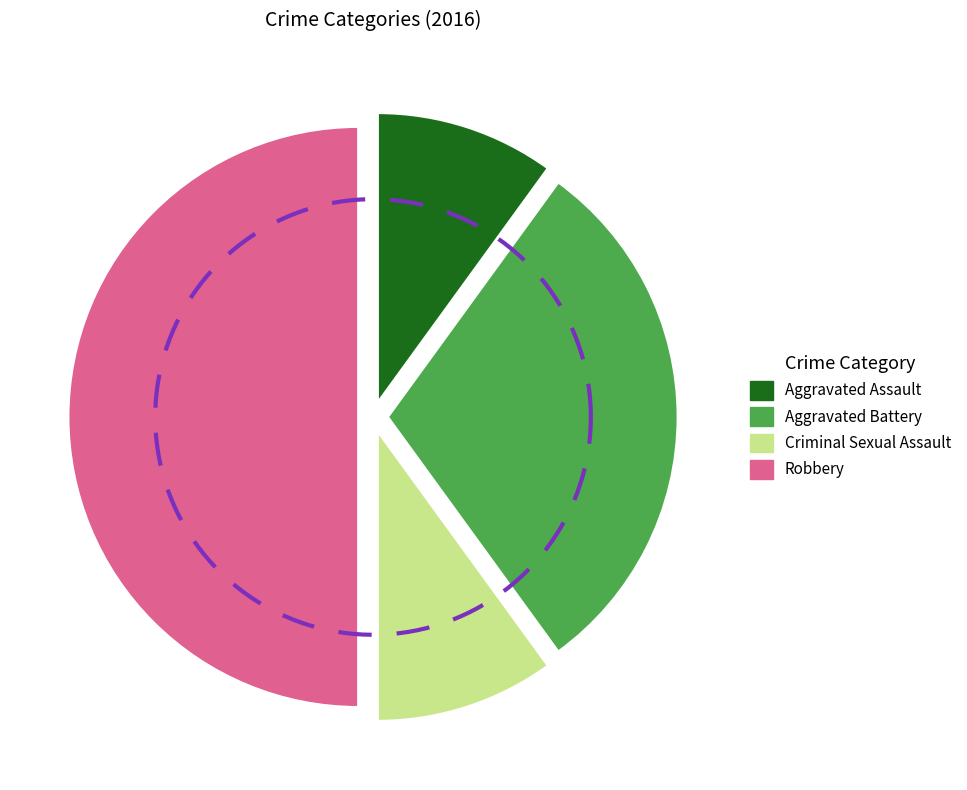

Rank the categories by value from highest to lowest.

Robbery, Aggravated Battery, Aggravated Assault, Criminal Sexual Assault